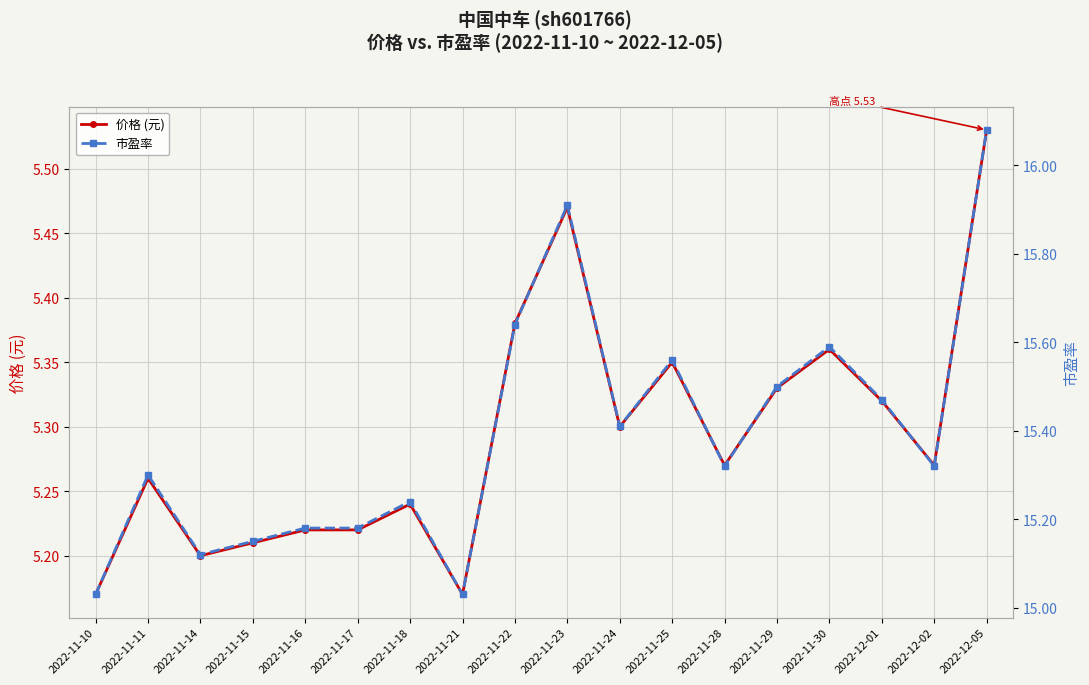

Between 2022-11-18 and 2022-11-22, which series saw the biggest shift?

市盈率